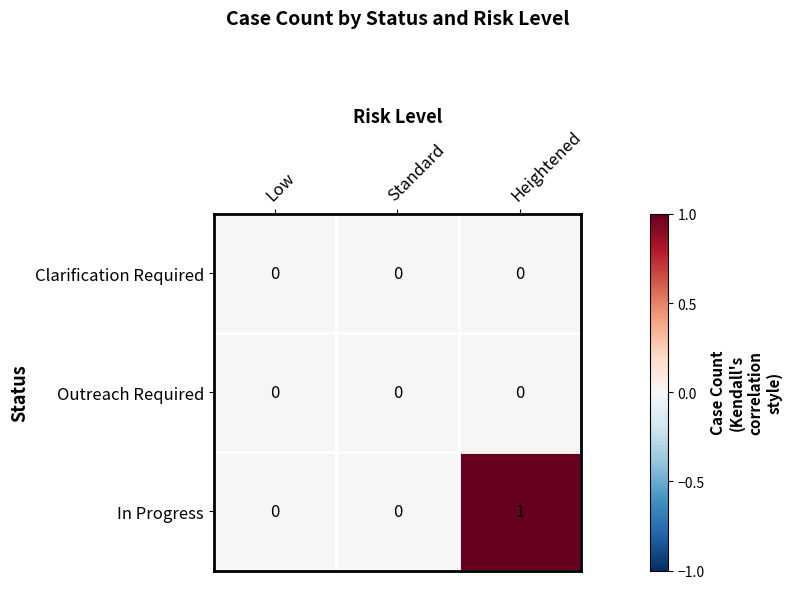

Reading right to left, list all the values displayed in this chart.

Clarification Required: Heightened=0	Standard=0	Low=0
Outreach Required: Heightened=0	Standard=0	Low=0
In Progress: Heightened=1	Standard=0	Low=0